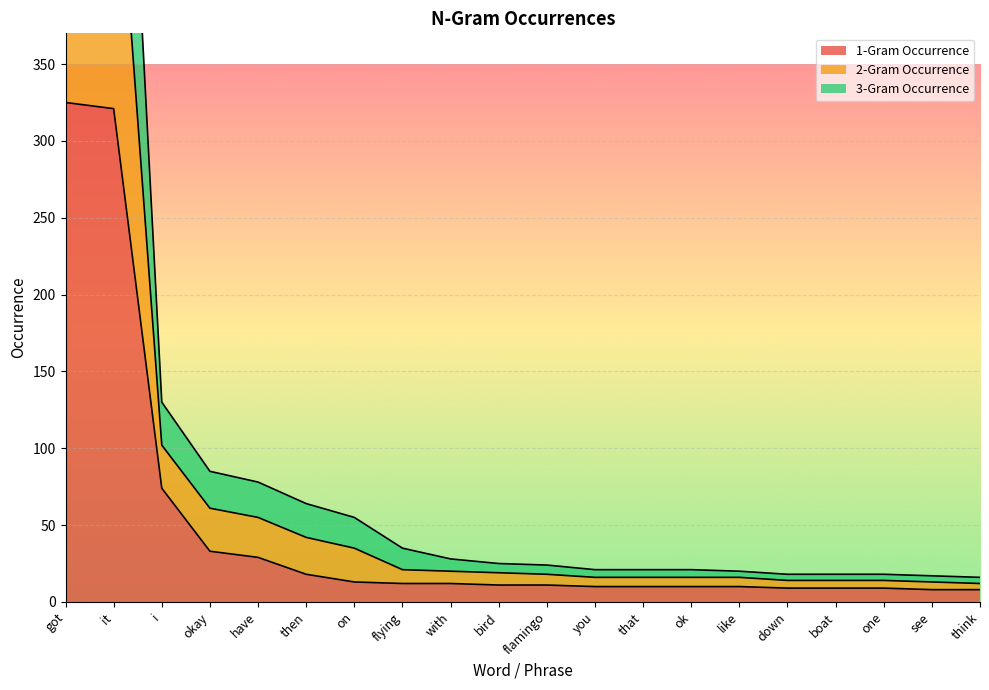

True or false: 2-Gram Occurrence and 1-Gram Occurrence intersect in this chart.

False